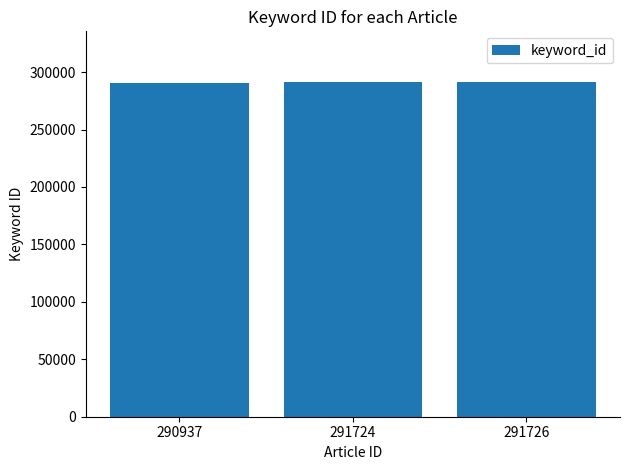

The chart shows a value of 189477 at 291724. True or false?

False